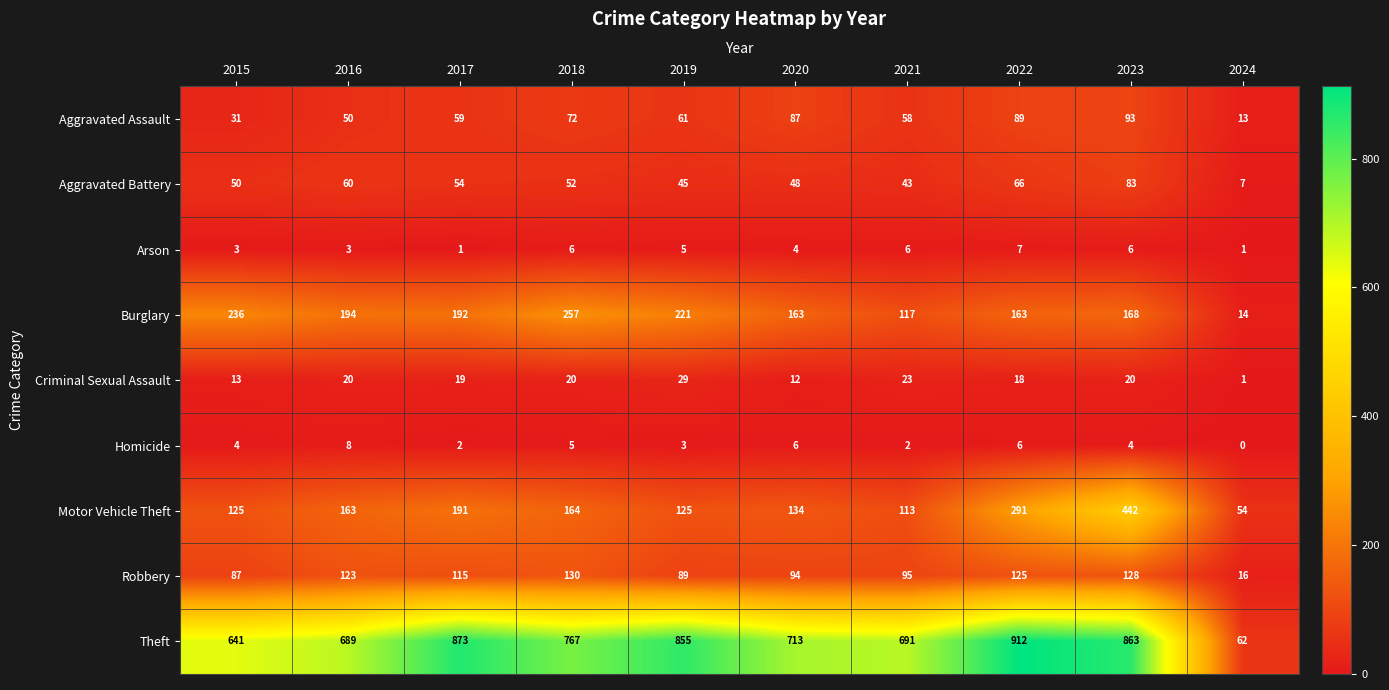

What is the sum of the Theft values at 2021 and 2018?

1458